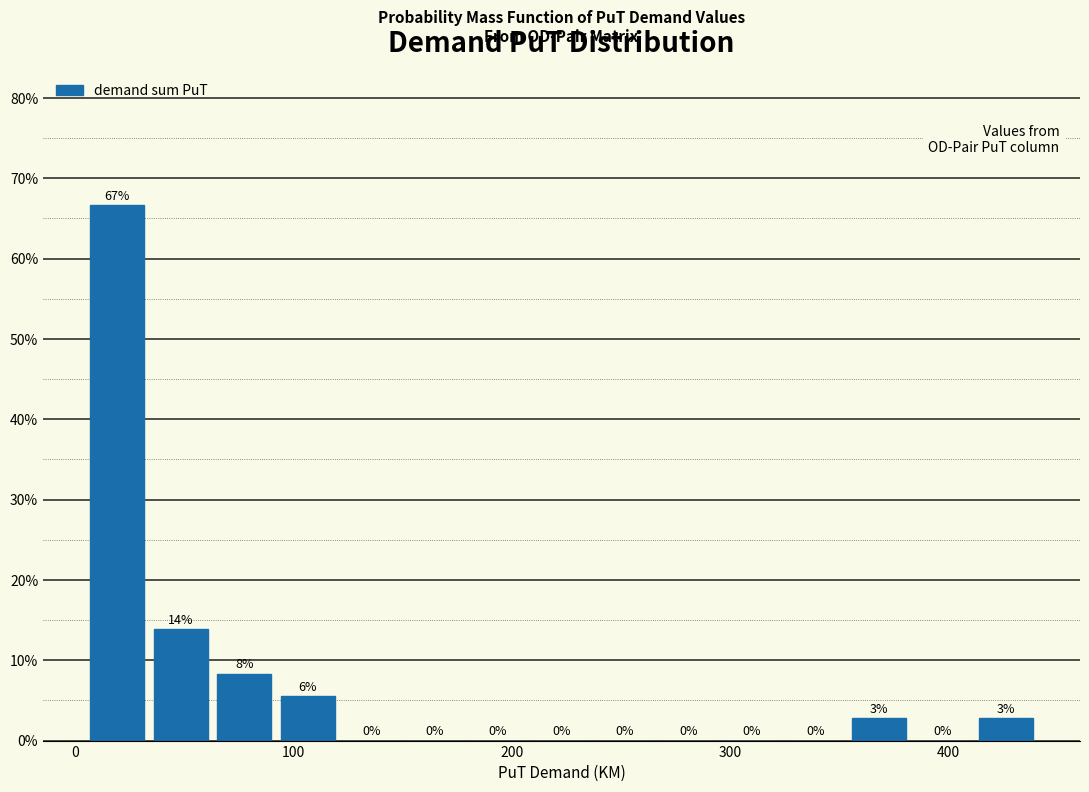

Read against the x-axis, roughly where is the centre of the tallest bar?

20